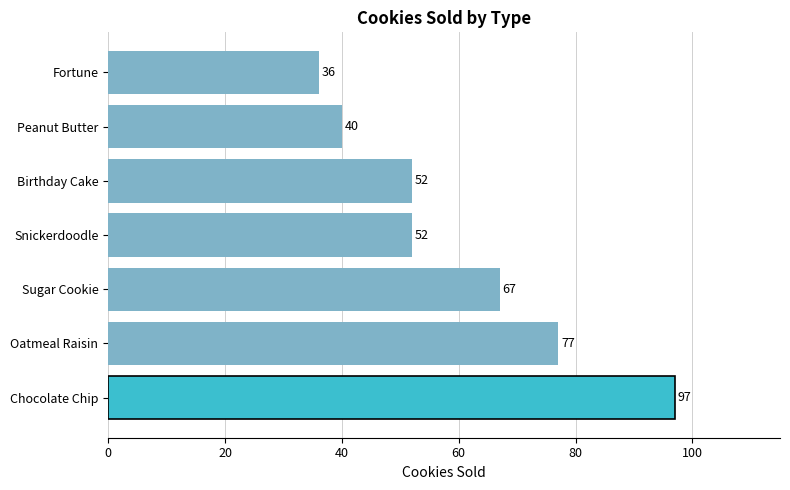

Which has a higher value, Snickerdoodle or Fortune?

Snickerdoodle